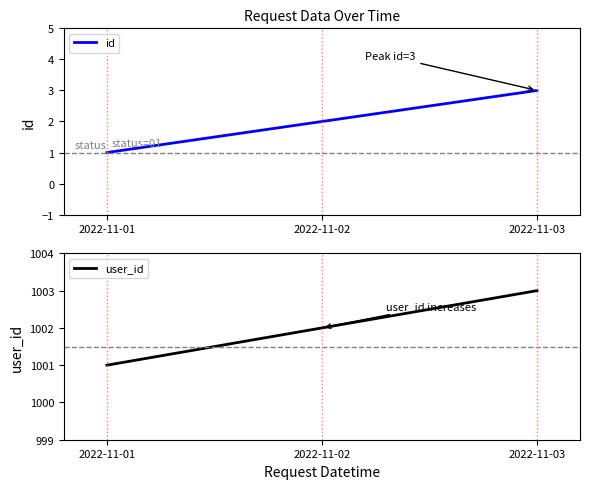

Reading left to right, extract all data points from this chart.

id: 1	2	3
user_id: 1001	1002	1003